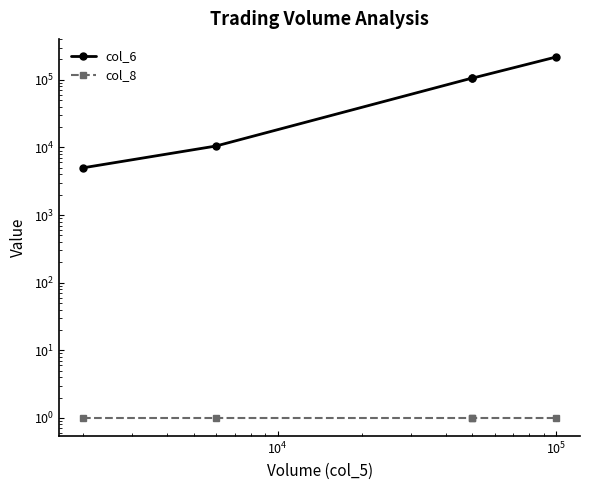

Is the value of col_6 at $\mathdefault{10^{3}}$ greater than the value of col_8 at $\mathdefault{10^{5}}$?

Yes